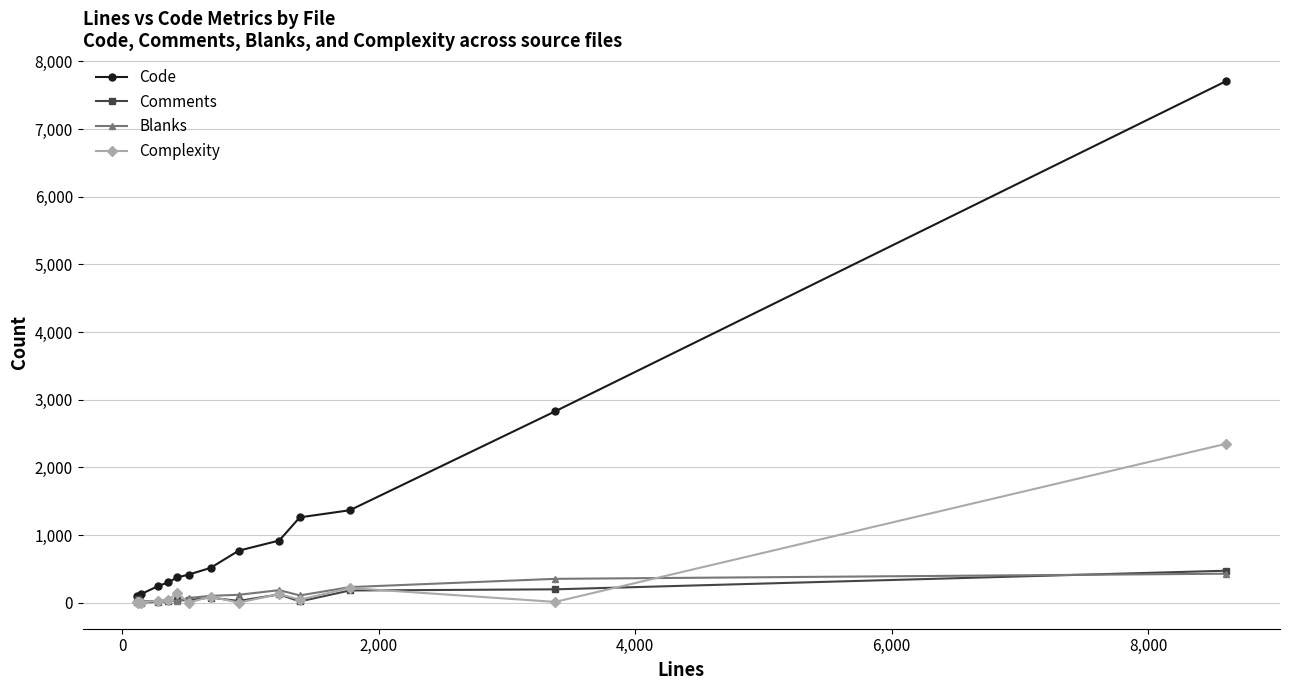

What is the maximum value shown in the chart?

7705